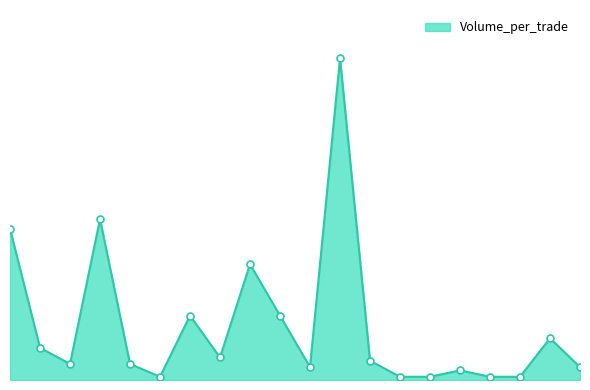

Which category has the lowest value across all series?

5